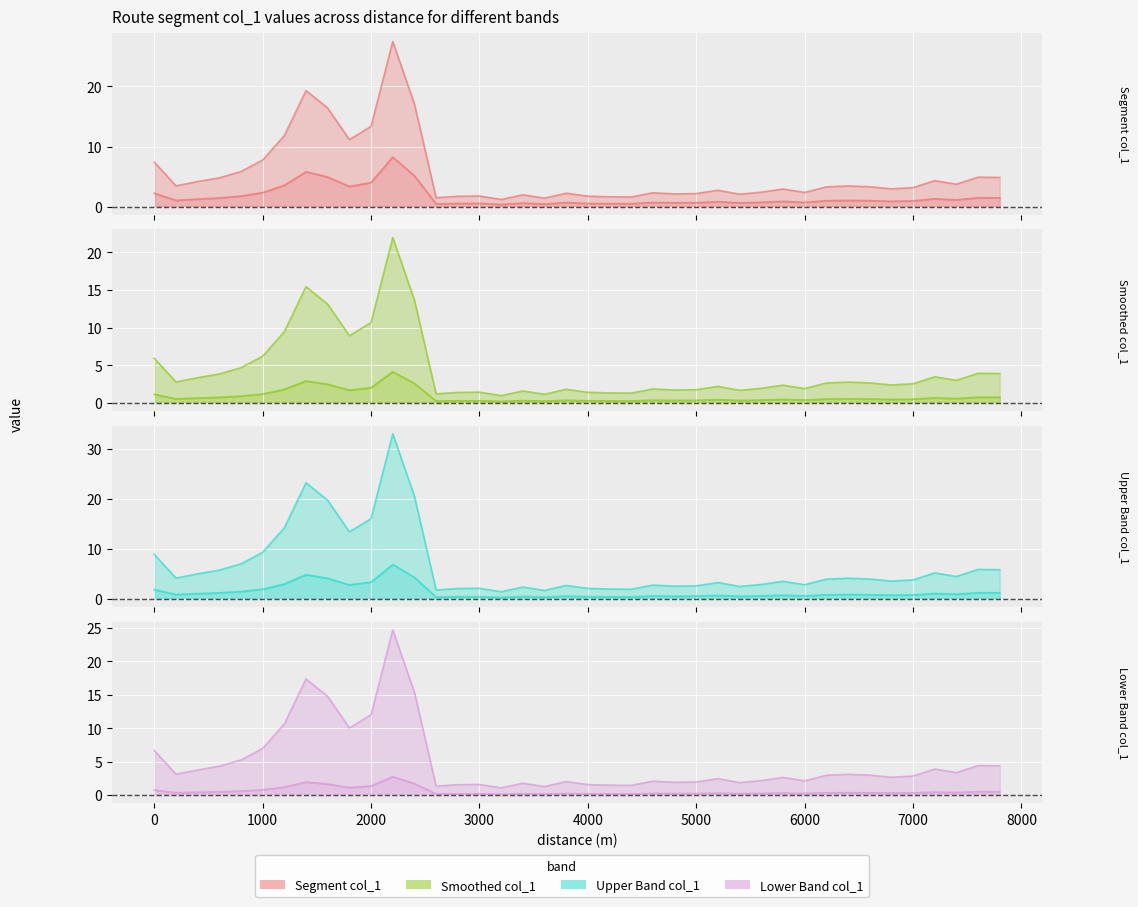

Approximately how many times larger is the value at 4200 compared to 6400?

0.5